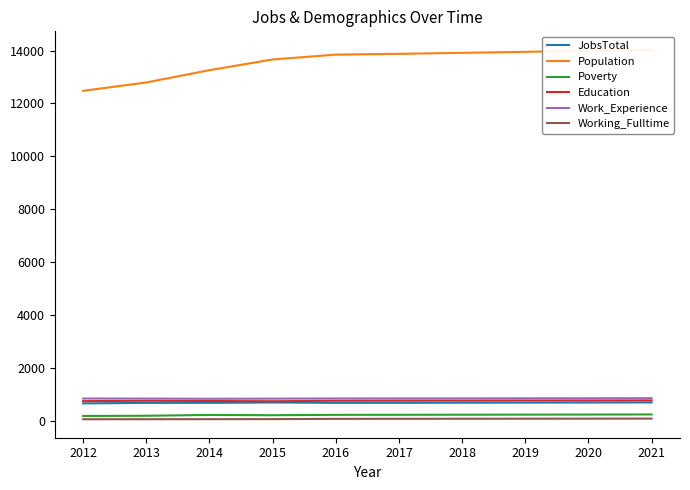

What is the difference between the maximum and second lowest values in the Education series?

28